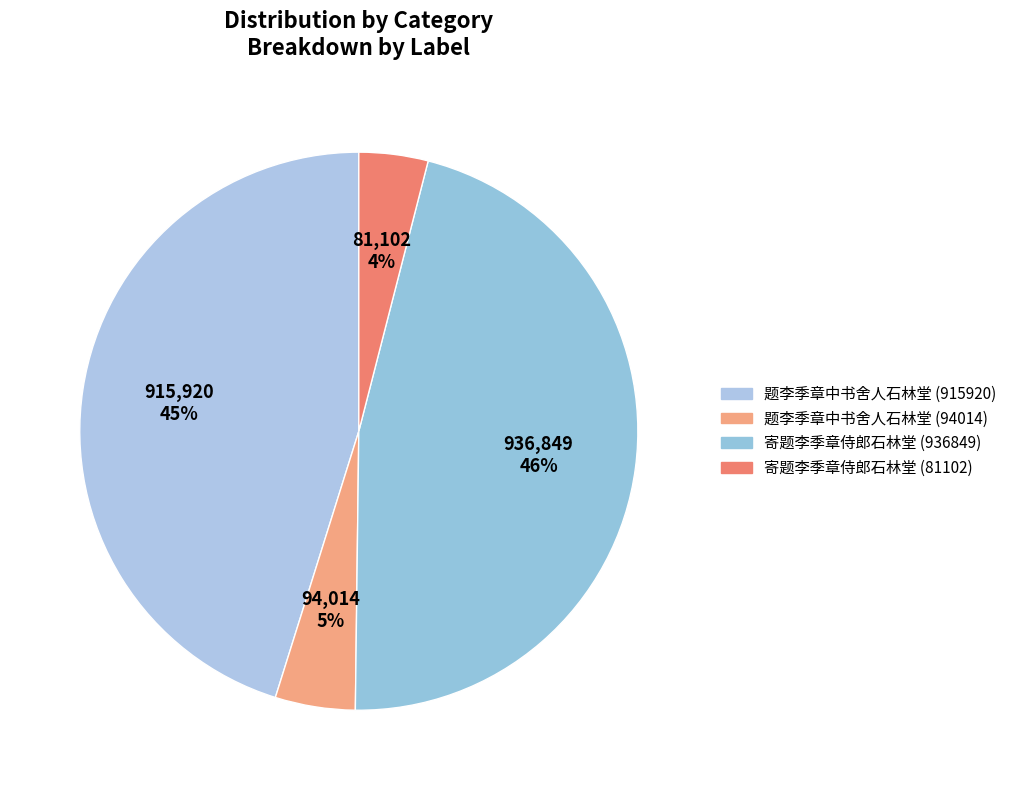

Do 寄题李季章侍郎石林堂 (936849) and 寄题李季章侍郎石林堂 (81102) together represent more than half of the pie?

Yes